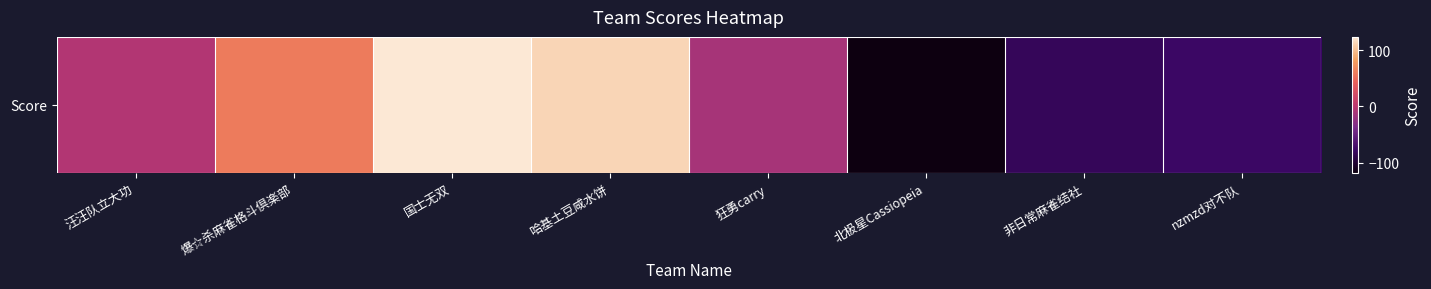

Count the number of data series in this chart.

1